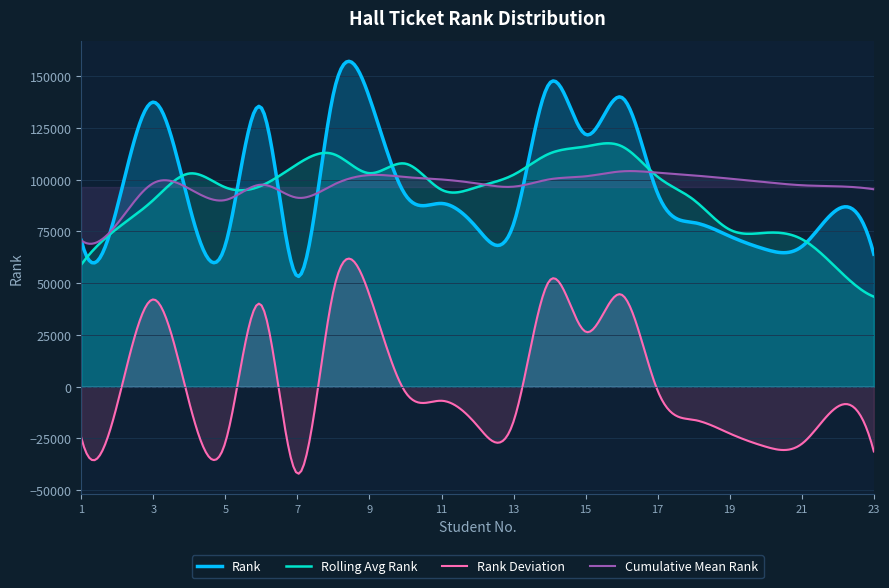

True or false: Rank and SNO intersect in this chart.

False